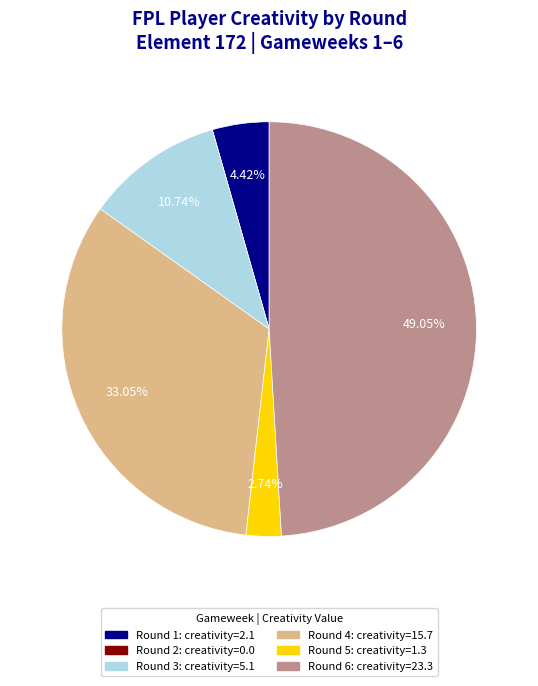

Combined, do Round 3: creativity=5.1 and Round 5: creativity=1.3 account for over 50%?

No